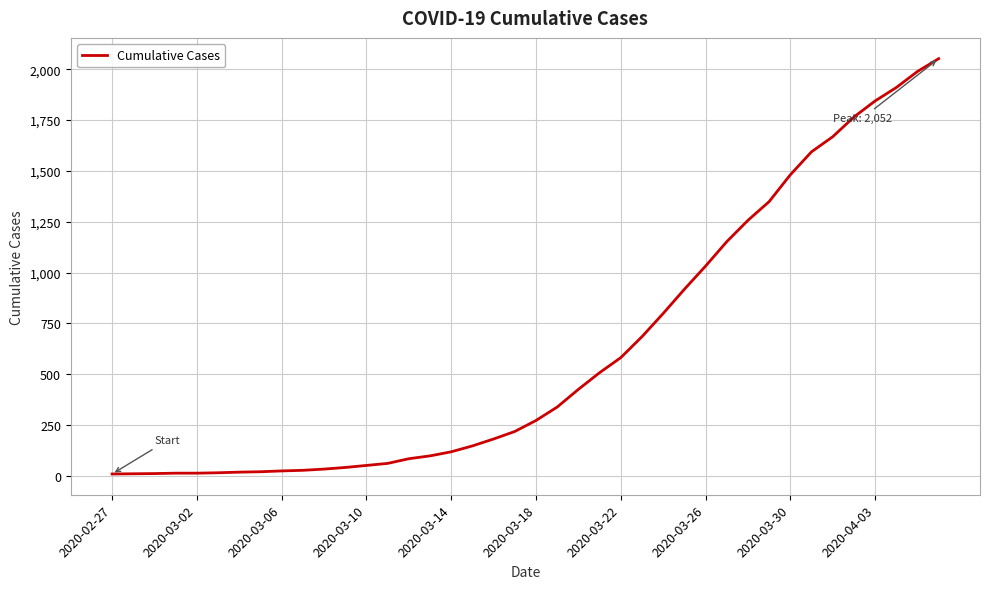

What is the maximum value shown in the chart?

2052